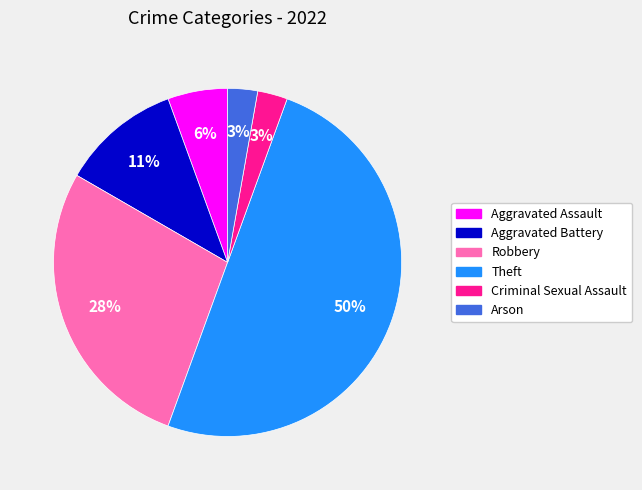

Is the sum of Aggravated Assault and Robbery greater than half?

No